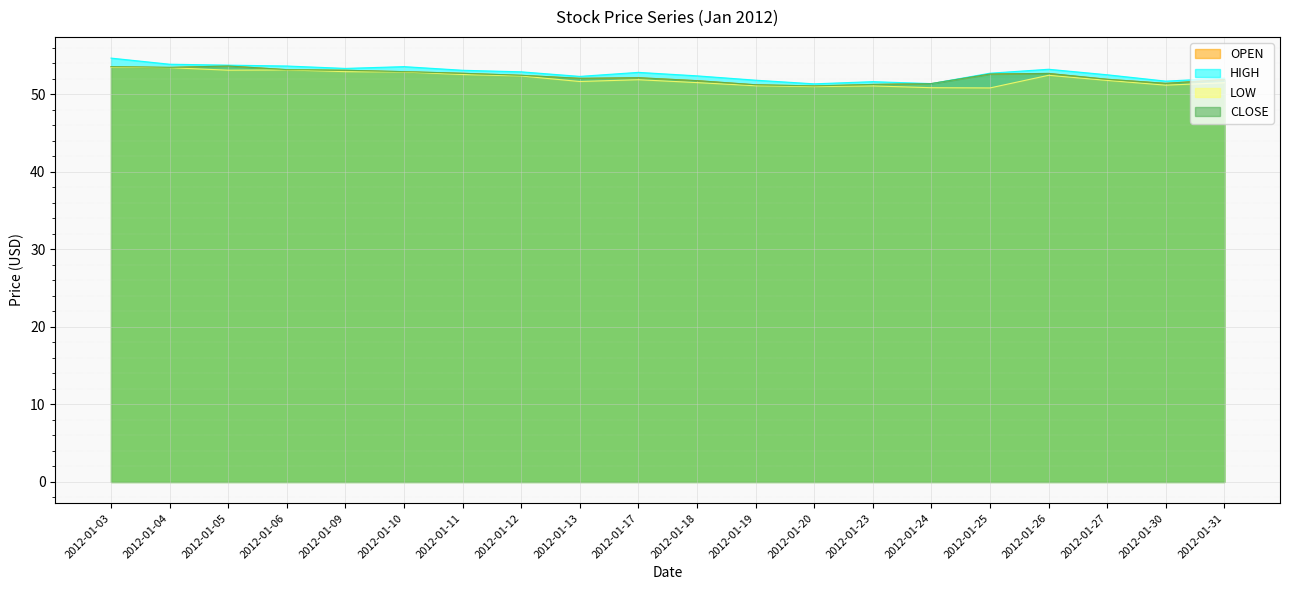

True or false: OPEN has a value of 33.5 at 2012-01-30.

False